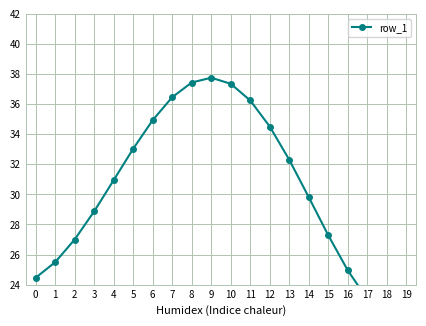

How many categories are shown in the chart?

20